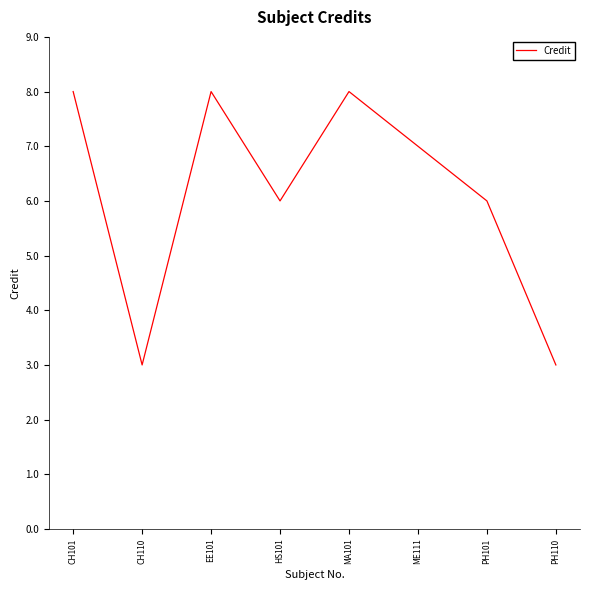

Reading left to right, list all the values displayed in this chart.

8	3	8	6	8	7	6	3